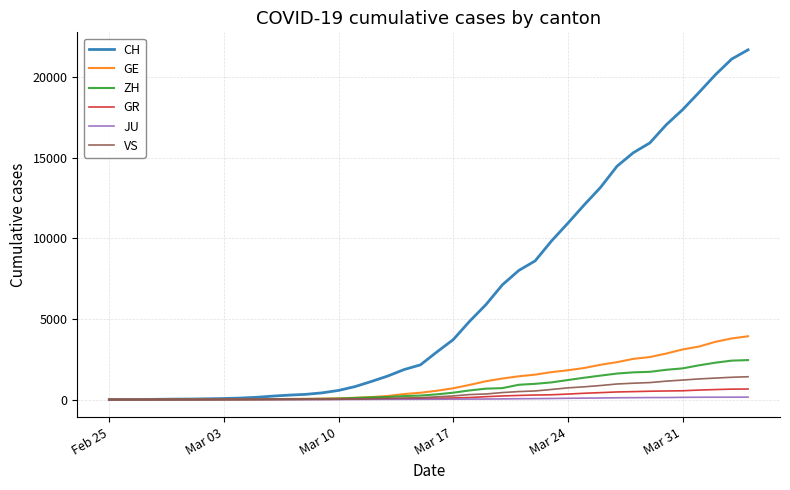

How many series are shown in this chart?

6